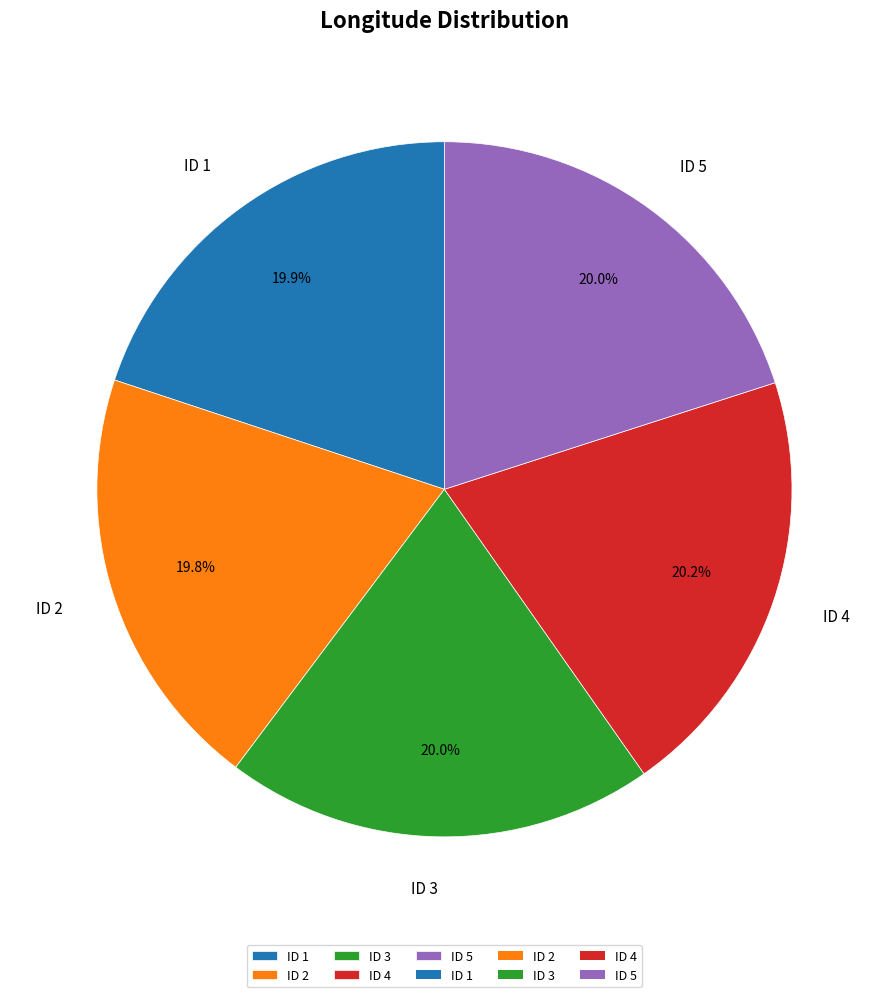

What percentage do ID 3 and ID 1 together represent?

39.9%